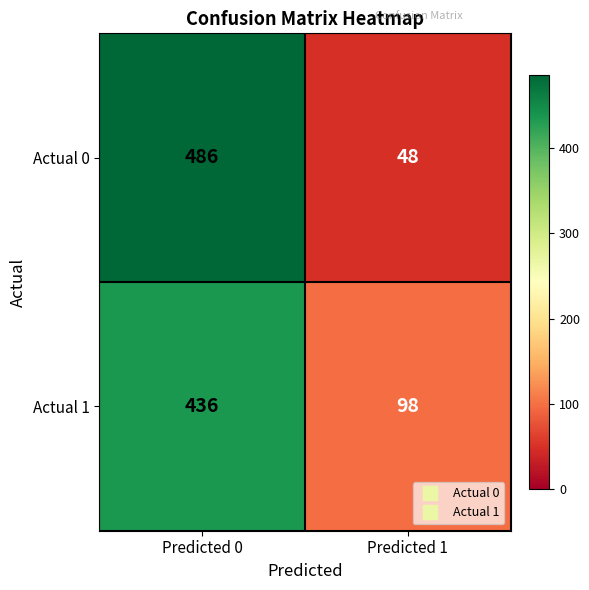

At which category is the sum across all series the highest?

Predicted 0